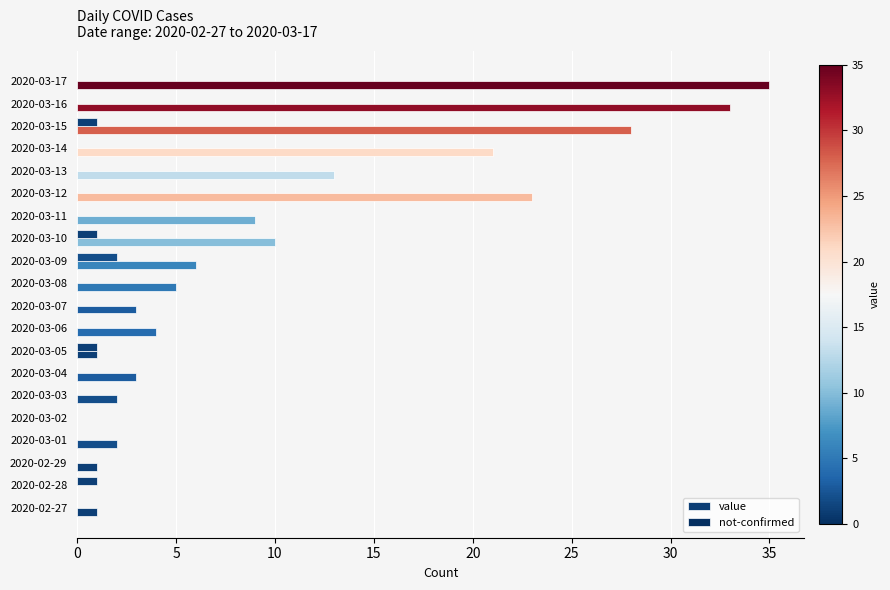

Count the number of categories in the chart.

20